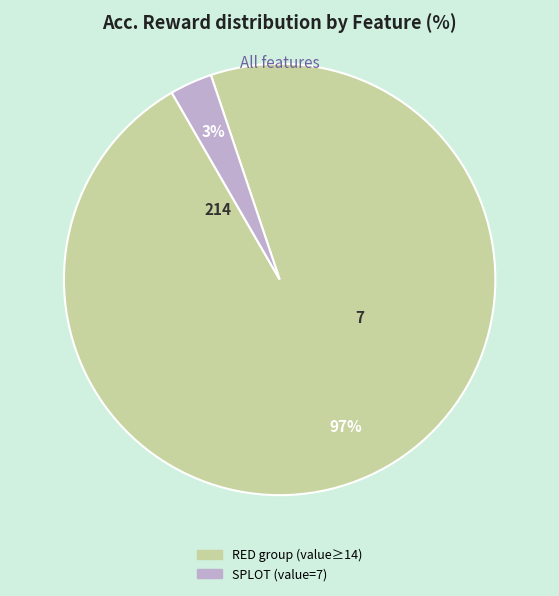

Does any single category account for the majority?

Yes